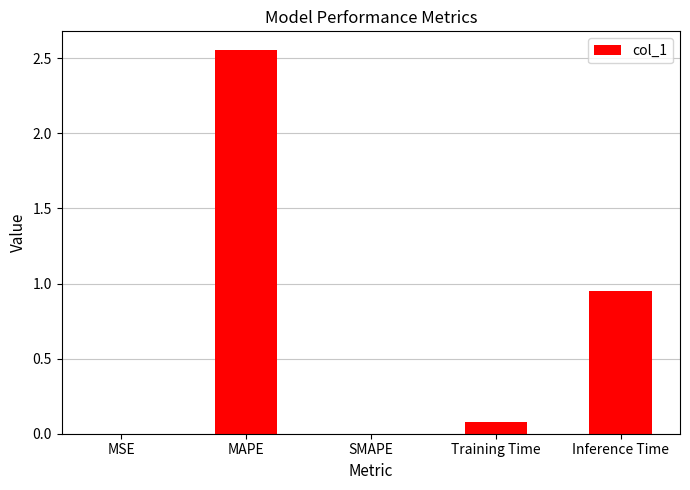

Is it true that the value at Inference Time is 1.5?

False